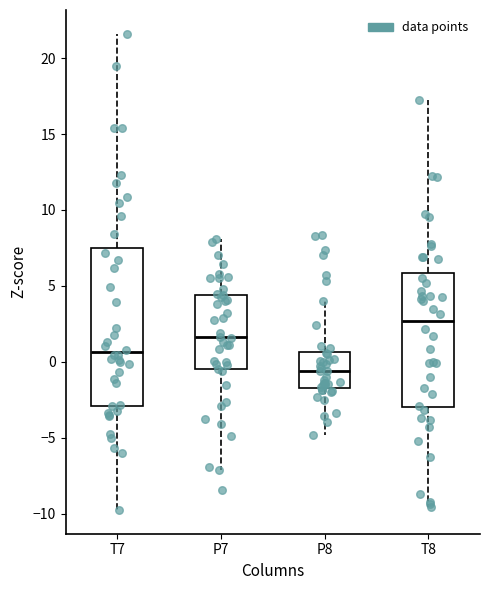

Where is the lower edge of the box for P7 on the y-axis? The values are not printed on the chart, so give them approximately, as read against the axis.

-0.5